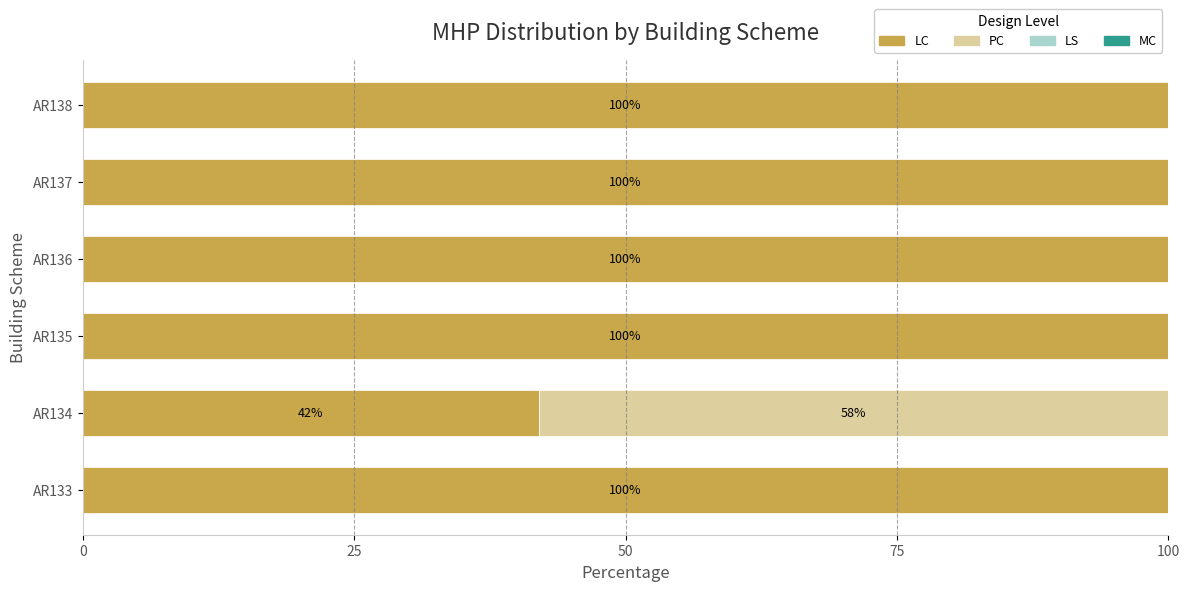

What is the total value across all series at AR135?

100